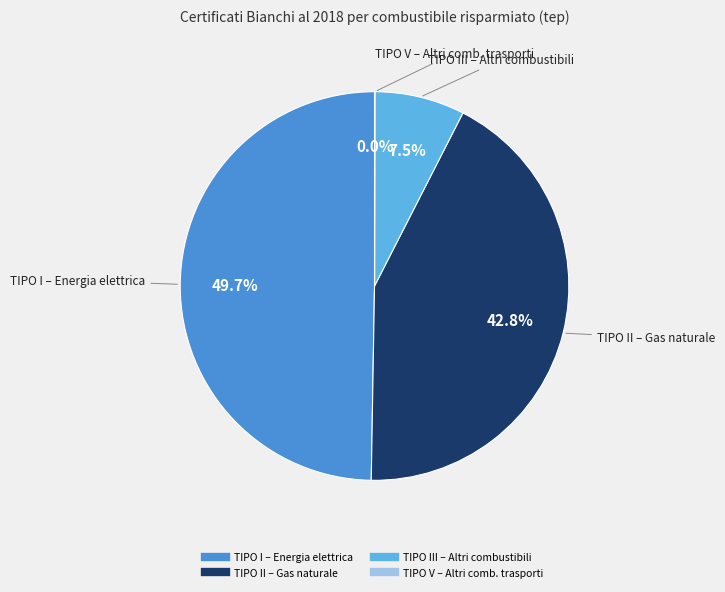

Is there a majority slice in this chart?

No